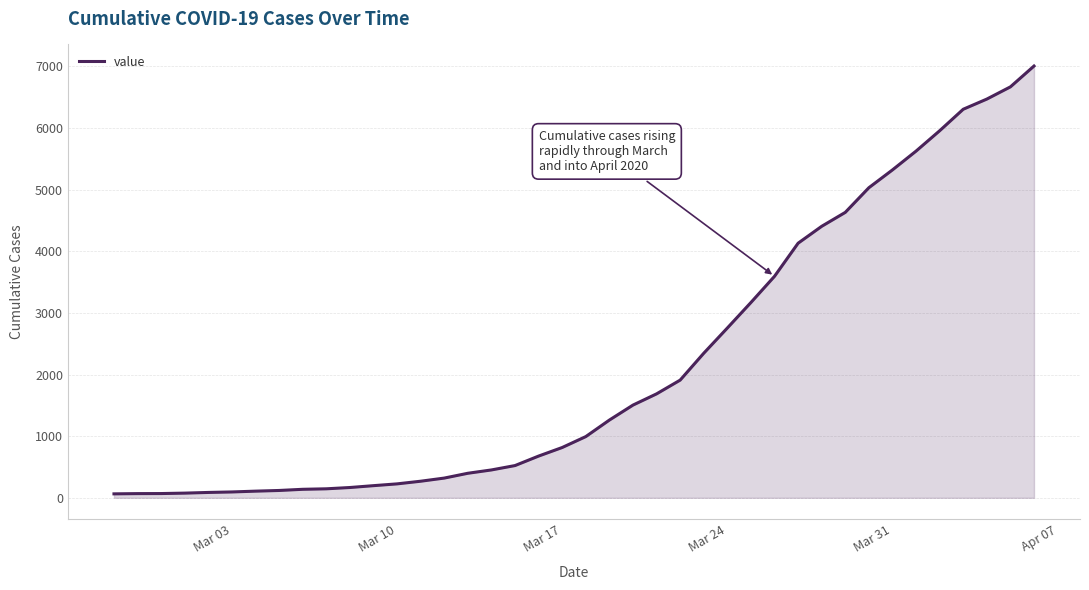

What is the maximum value shown in the chart?

7004